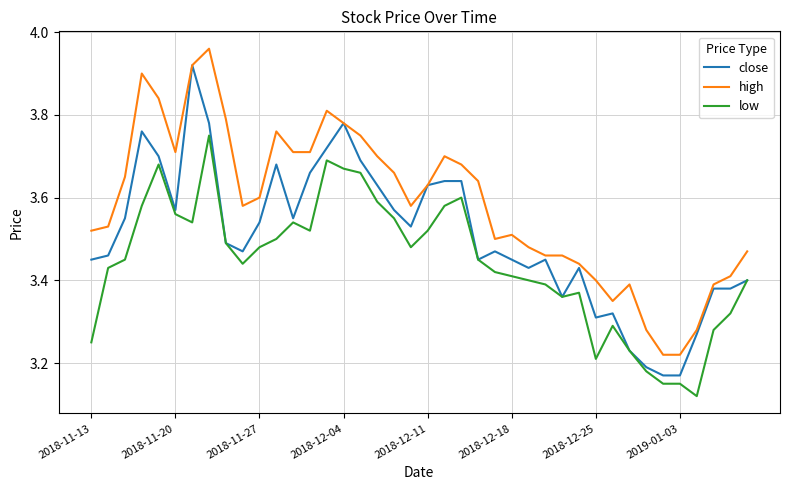

Which series has the largest total across all categories?

high